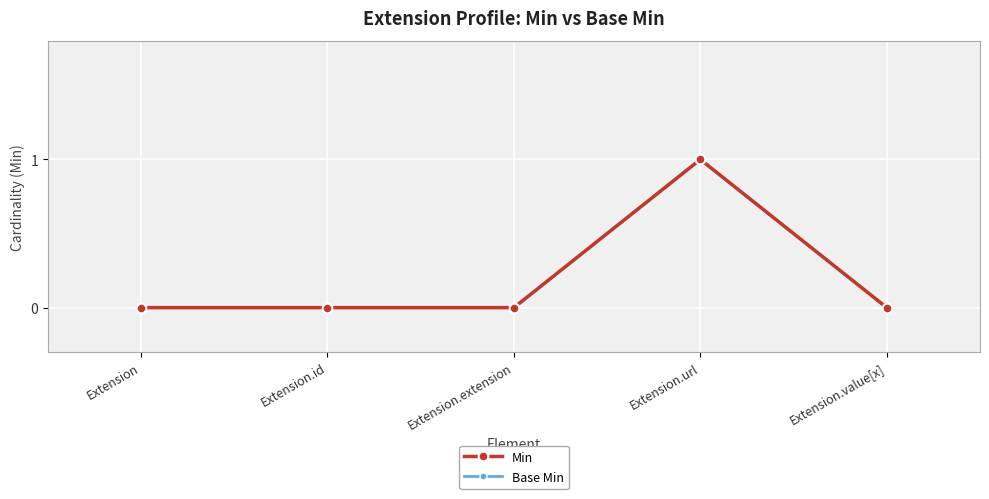

Does the chart have visible grid lines?

Yes